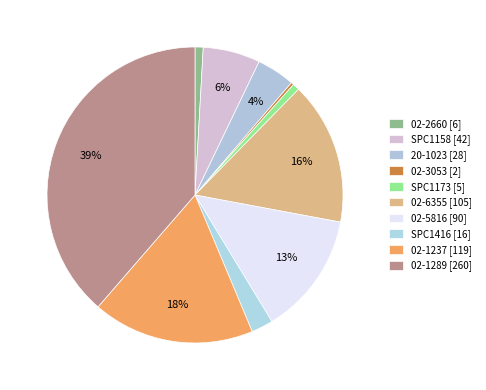

What is the ratio of the value at 02-1237 to the value at SPC1173?

23.8